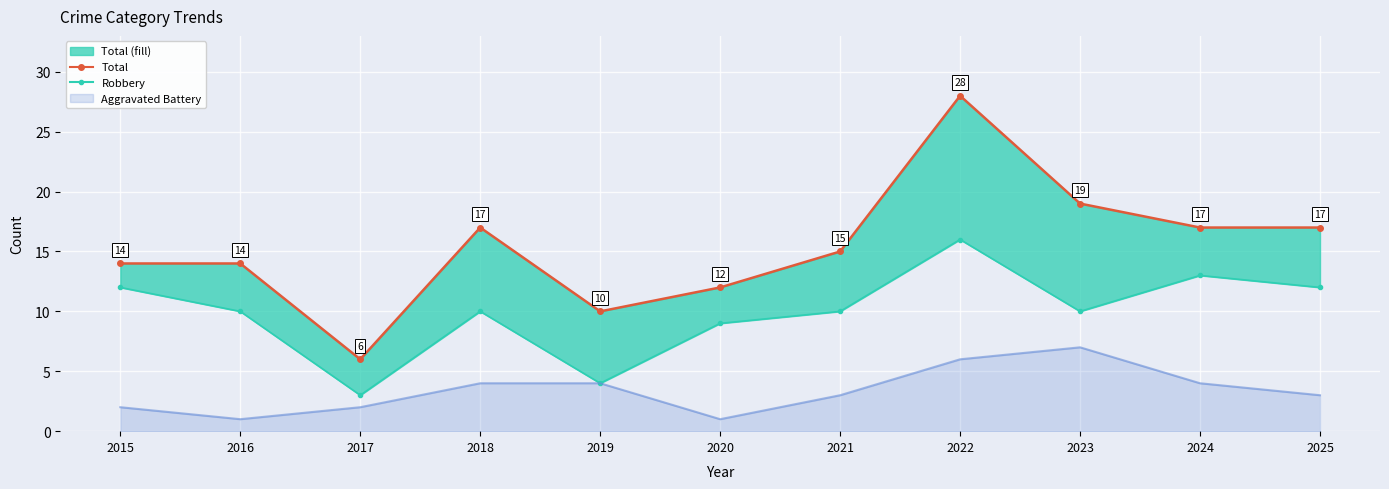

Where is the first local minimum for Robbery?

2017